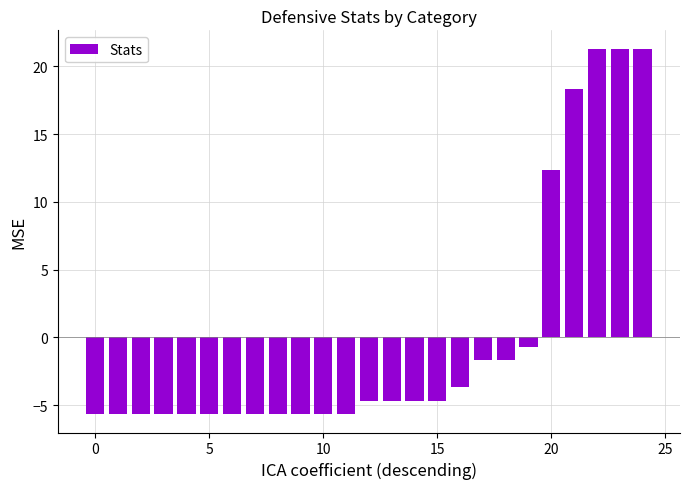

What is the minimum value shown in the chart?

-5.7